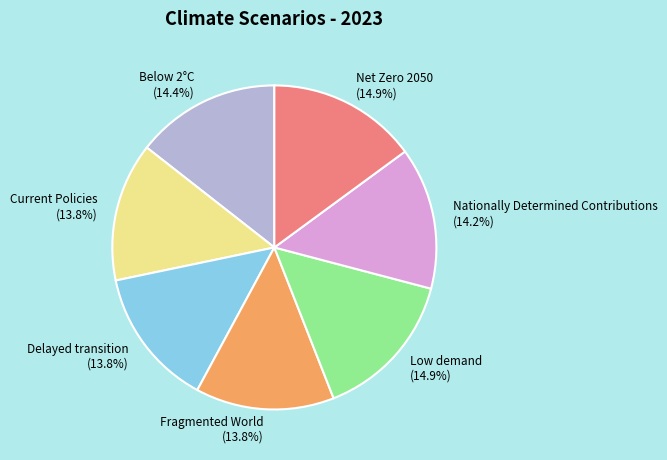

To the nearest percent, what percentage of the pie is Current Policies?

14%